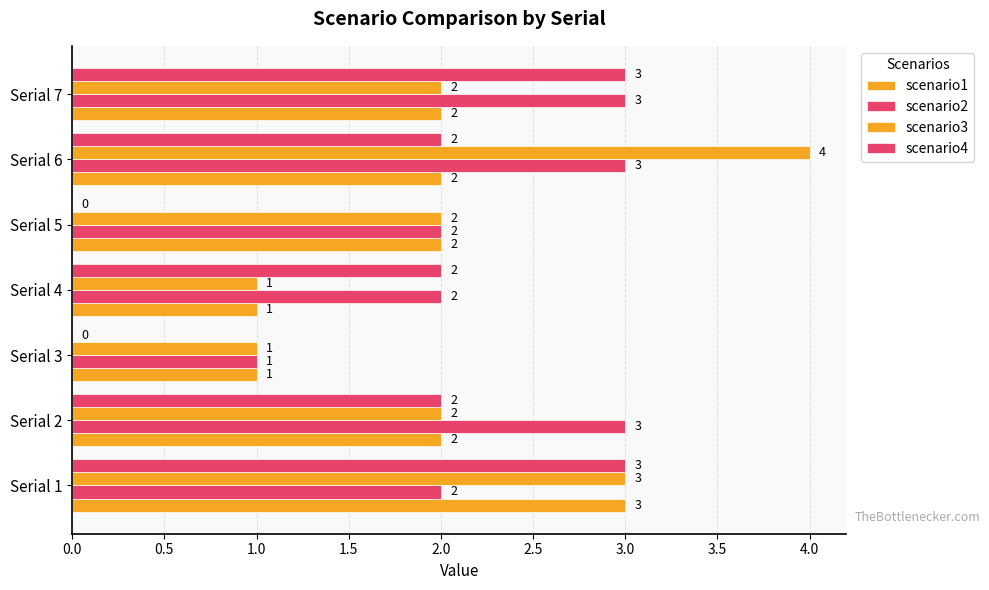

Count the number of data series in this chart.

4